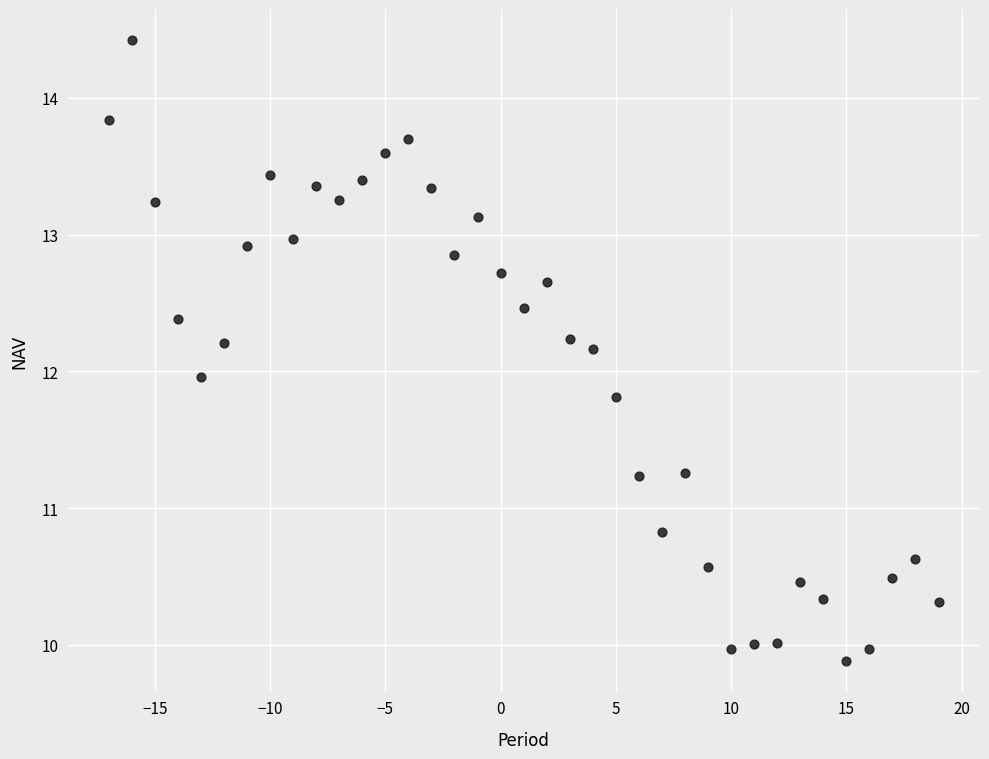

What is the range of X values (max minus min)?

36.0